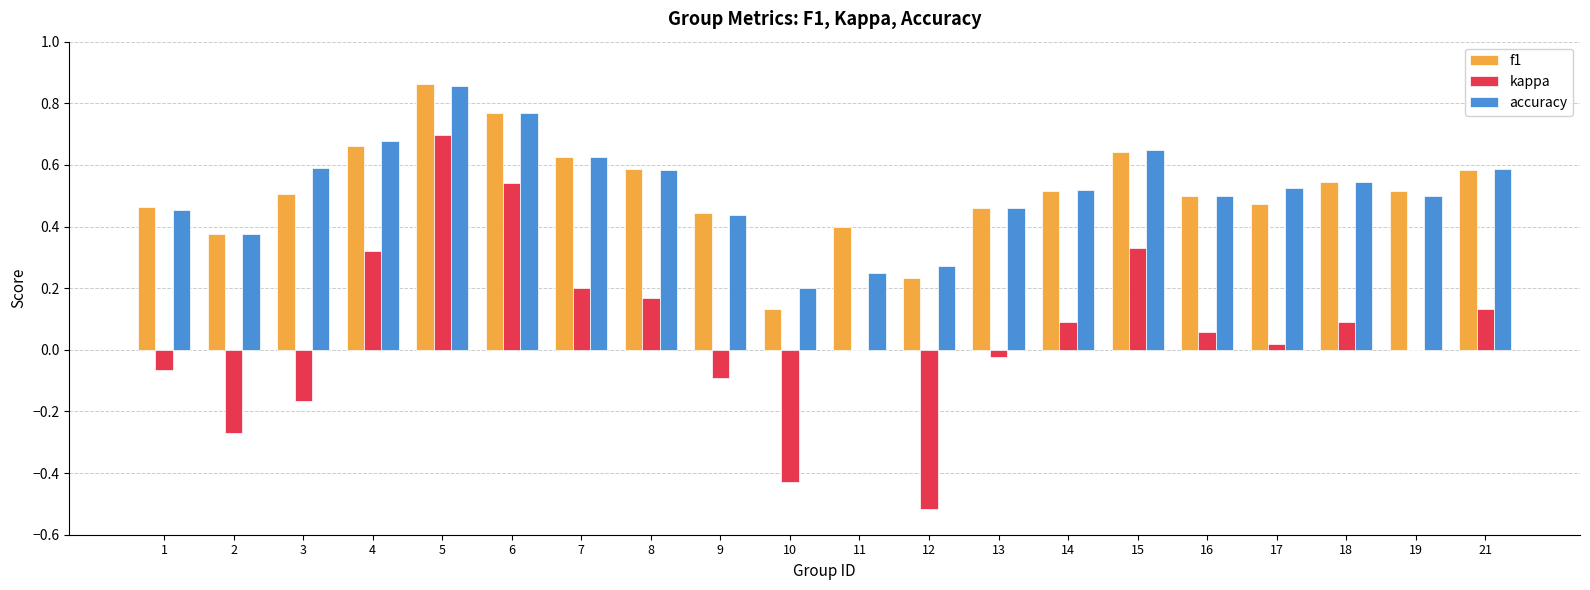

The f1 series shows 0.2 at 5. True or false?

False